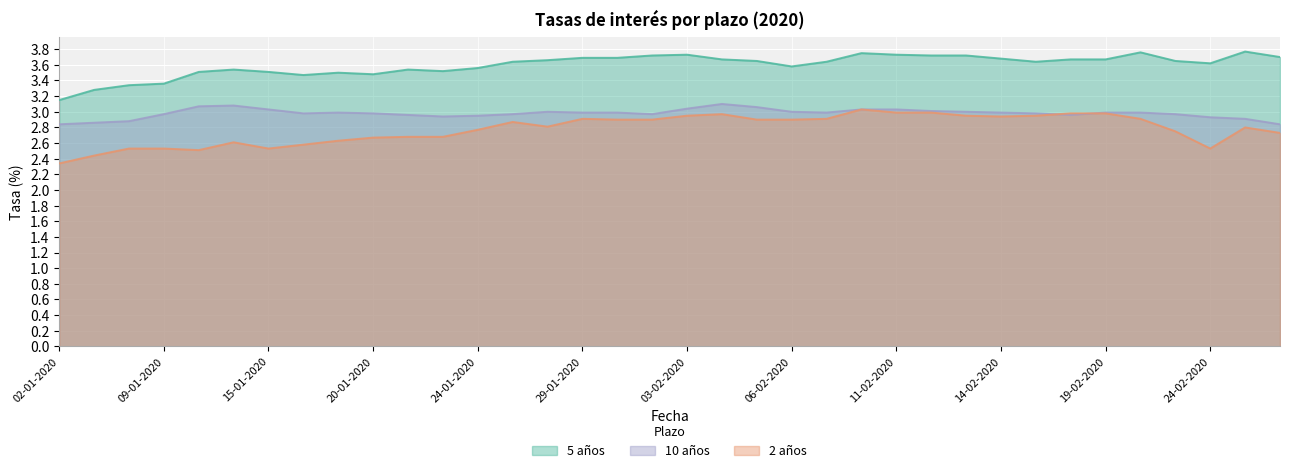

What is the value of the 2 años point at the 18th from the left?

2.9